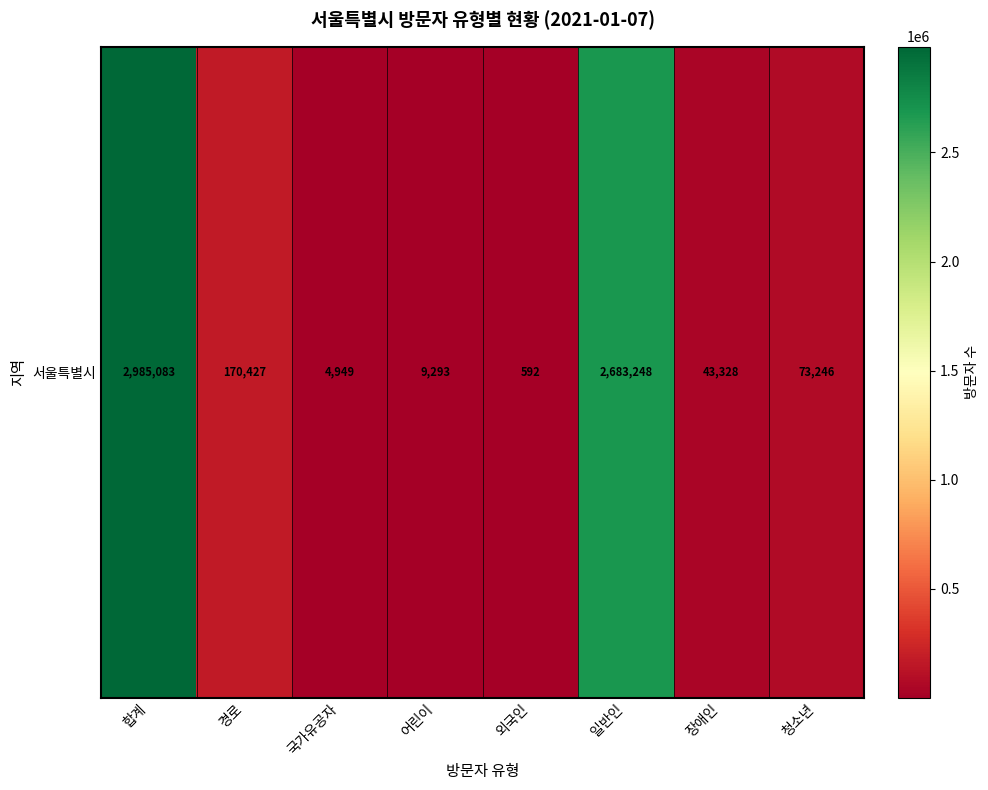

The chart shows a value of 9293 at 어린이. True or false?

True